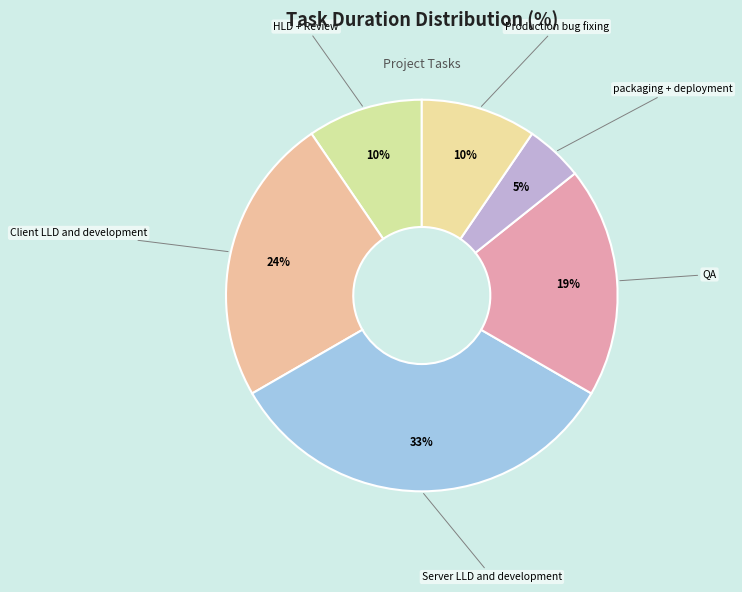

The Production bug fixing slice represents 15% of the pie. True or false?

False